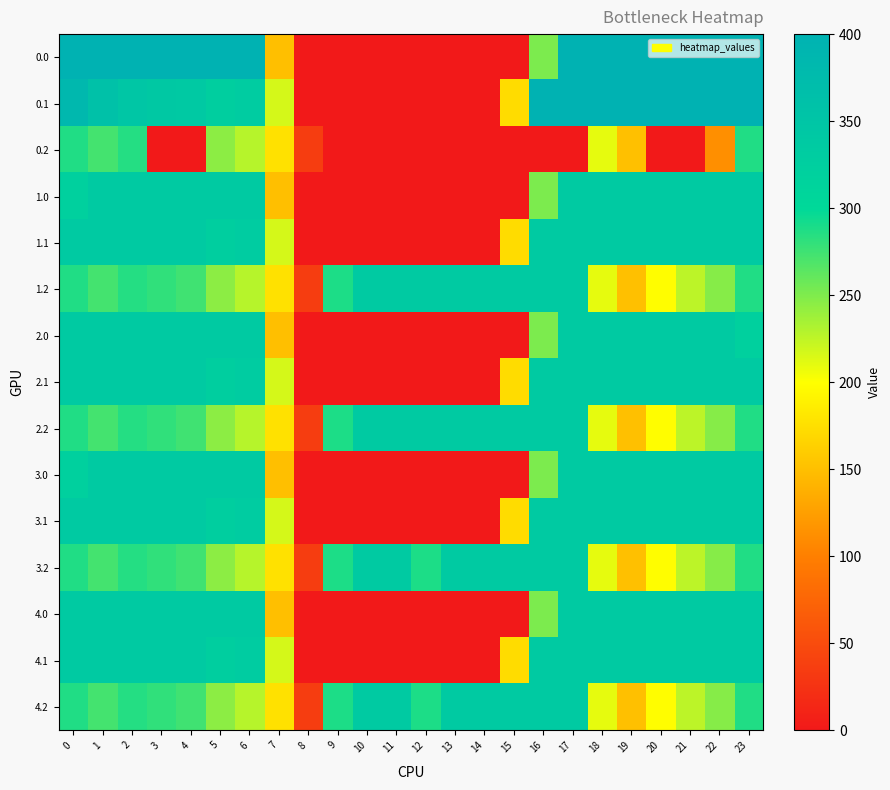

Reading right to left, transcribe all the data shown in this chart.

0.0: 23=400.0	22=400.0	21=400.0	20=400.0	19=400.0	18=400.0	17=400.0	16=250.9	15=0.0	14=0.0	13=0.0	12=0.0	11=0.0	10=0.0	9=0.0	8=0.0	7=150.1	6=400.0	5=400.0	4=400.0	3=400.0	2=400.0	1=400.0	0=400.0
0.1: 23=399.4	22=400.0	21=400.0	20=400.0	19=400.0	18=400.0	17=400.0	16=400.0	15=173.1	14=0.0	13=0.0	12=0.0	11=0.0	10=0.0	9=0.0	8=0.0	7=217.1	6=332.2	5=325.7	4=339.6	3=342.7	2=347.9	1=361.1	0=384.6
0.2: 23=287.5	22=112.9	21=0.0	20=0.0	19=151.0	18=210.0	17=0.0	16=0.0	15=0.0	14=0.0	13=0.0	12=0.0	11=0.0	10=0.0	9=0.0	8=35.3	7=176.6	6=228.8	5=245.0	4=0.0	3=0.0	2=285.5	1=272.7	0=287.1
1.0: 23=336.0	22=336.0	21=336.0	20=336.0	19=336.0	18=336.0	17=336.0	16=250.9	15=0.0	14=0.0	13=0.0	12=0.0	11=0.0	10=0.0	9=0.0	8=0.0	7=150.1	6=336.0	5=336.0	4=336.0	3=336.0	2=336.0	1=336.0	0=321.7
1.1: 23=336.0	22=336.0	21=336.0	20=336.0	19=336.0	18=336.0	17=336.0	16=336.0	15=173.1	14=0.0	13=0.0	12=0.0	11=0.0	10=0.0	9=0.0	8=0.0	7=217.1	6=332.2	5=325.7	4=336.0	3=336.0	2=336.0	1=336.0	0=336.0
1.2: 23=287.5	22=247.4	21=226.4	20=199.2	19=151.0	18=210.0	17=336.0	16=336.0	15=336.0	14=336.0	13=336.0	12=336.0	11=336.0	10=336.0	9=288.5	8=35.3	7=176.6	6=228.8	5=245.0	4=274.4	3=281.0	2=285.5	1=272.7	0=287.1
2.0: 23=321.7	22=336.0	21=336.0	20=336.0	19=336.0	18=336.0	17=336.0	16=250.9	15=0.0	14=0.0	13=0.0	12=0.0	11=0.0	10=0.0	9=0.0	8=0.0	7=150.1	6=336.0	5=336.0	4=336.0	3=336.0	2=336.0	1=336.0	0=336.0
2.1: 23=336.0	22=336.0	21=336.0	20=336.0	19=336.0	18=336.0	17=336.0	16=336.0	15=173.1	14=0.0	13=0.0	12=0.0	11=0.0	10=0.0	9=0.0	8=0.0	7=217.1	6=332.2	5=325.7	4=336.0	3=336.0	2=336.0	1=336.0	0=336.0
2.2: 23=287.5	22=247.4	21=226.4	20=199.2	19=151.0	18=210.0	17=336.0	16=336.0	15=336.0	14=336.0	13=336.0	12=336.0	11=336.0	10=336.0	9=288.5	8=35.3	7=176.6	6=228.8	5=245.0	4=274.4	3=281.0	2=285.5	1=272.7	0=287.1
3.0: 23=336.0	22=336.0	21=336.0	20=336.0	19=336.0	18=336.0	17=336.0	16=250.9	15=0.0	14=0.0	13=0.0	12=0.0	11=0.0	10=0.0	9=0.0	8=0.0	7=150.1	6=336.0	5=336.0	4=336.0	3=336.0	2=336.0	1=336.0	0=321.7
3.1: 23=336.0	22=336.0	21=336.0	20=336.0	19=336.0	18=336.0	17=336.0	16=336.0	15=173.1	14=0.0	13=0.0	12=0.0	11=0.0	10=0.0	9=0.0	8=0.0	7=217.1	6=332.2	5=325.7	4=336.0	3=336.0	2=336.0	1=336.0	0=336.0
3.2: 23=287.5	22=247.4	21=226.4	20=199.2	19=151.0	18=210.0	17=336.0	16=336.0	15=336.0	14=336.0	13=336.0	12=288.6	11=336.0	10=336.0	9=288.5	8=35.3	7=176.6	6=228.8	5=245.0	4=274.4	3=281.0	2=285.5	1=272.7	0=287.1
4.0: 23=336.0	22=336.0	21=336.0	20=336.0	19=336.0	18=336.0	17=336.0	16=250.9	15=0.0	14=0.0	13=0.0	12=0.0	11=0.0	10=0.0	9=0.0	8=0.0	7=150.1	6=336.0	5=336.0	4=336.0	3=336.0	2=336.0	1=336.0	0=336.0
4.1: 23=336.0	22=336.0	21=336.0	20=336.0	19=336.0	18=336.0	17=336.0	16=336.0	15=173.1	14=0.0	13=0.0	12=0.0	11=0.0	10=0.0	9=0.0	8=0.0	7=217.1	6=332.2	5=325.7	4=336.0	3=336.0	2=336.0	1=336.0	0=336.0
4.2: 23=287.5	22=247.4	21=226.4	20=199.2	19=151.0	18=210.0	17=336.0	16=336.0	15=336.0	14=336.0	13=336.0	12=288.6	11=336.0	10=336.0	9=288.5	8=35.3	7=176.6	6=228.8	5=245.0	4=274.4	3=281.0	2=285.5	1=272.7	0=287.1